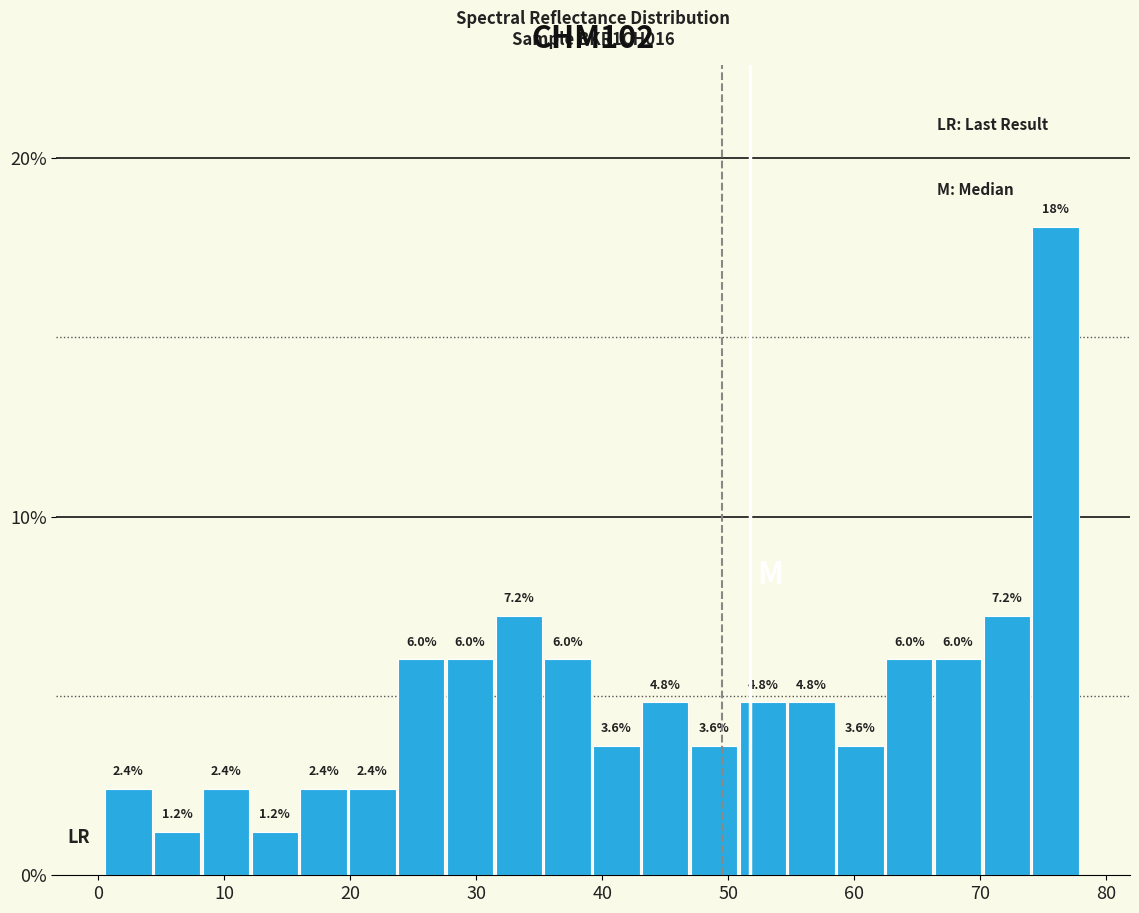

Read against the x-axis, roughly where is the centre of the tallest bar?

76